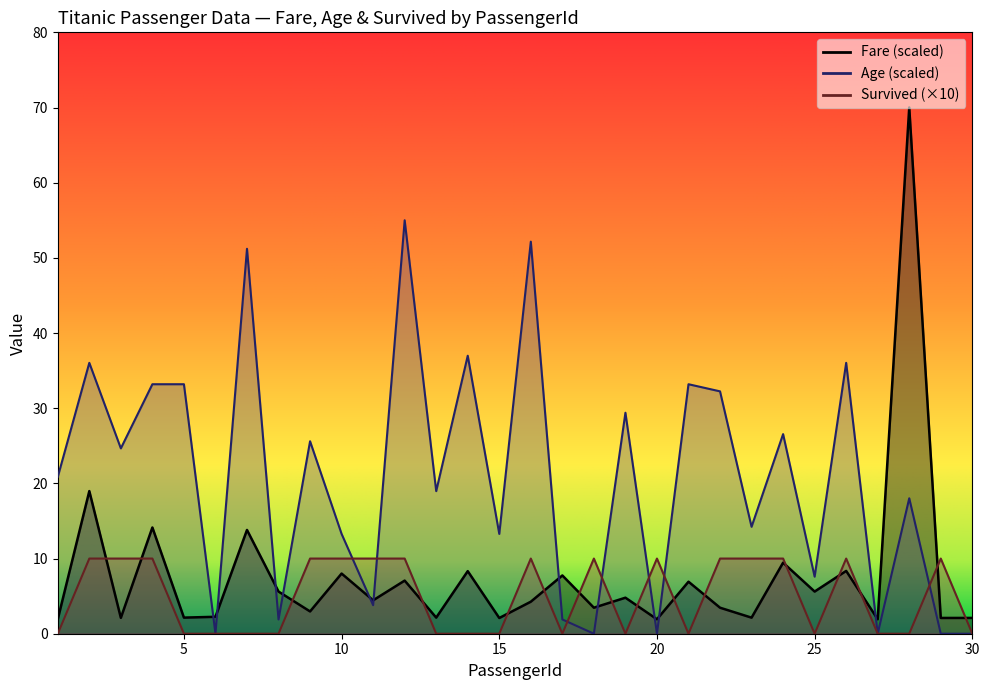

How many intersections are there between Age and Survived?

7